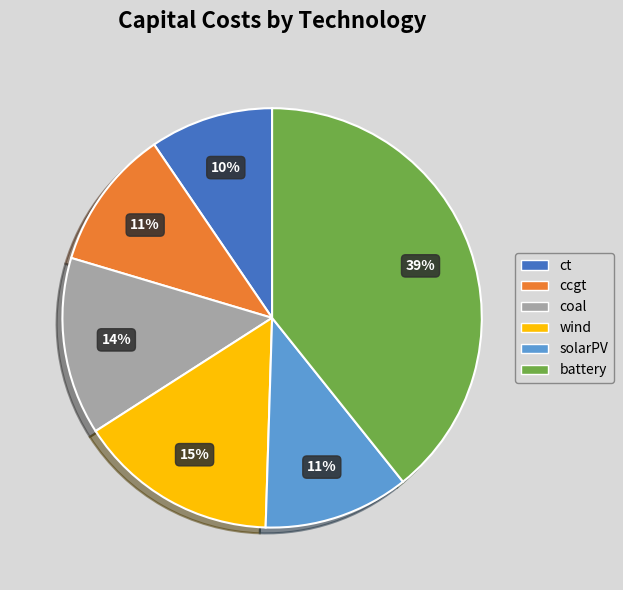

What is the largest slice in the pie chart?

battery